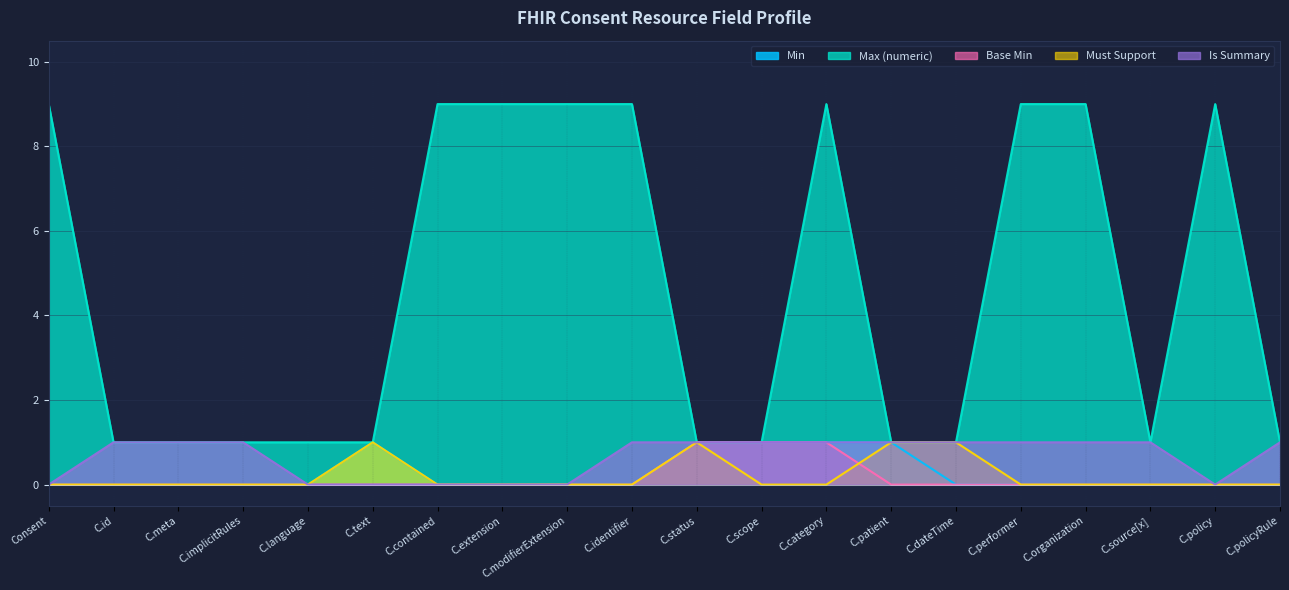

How many Min values are between 0 and 1?

20